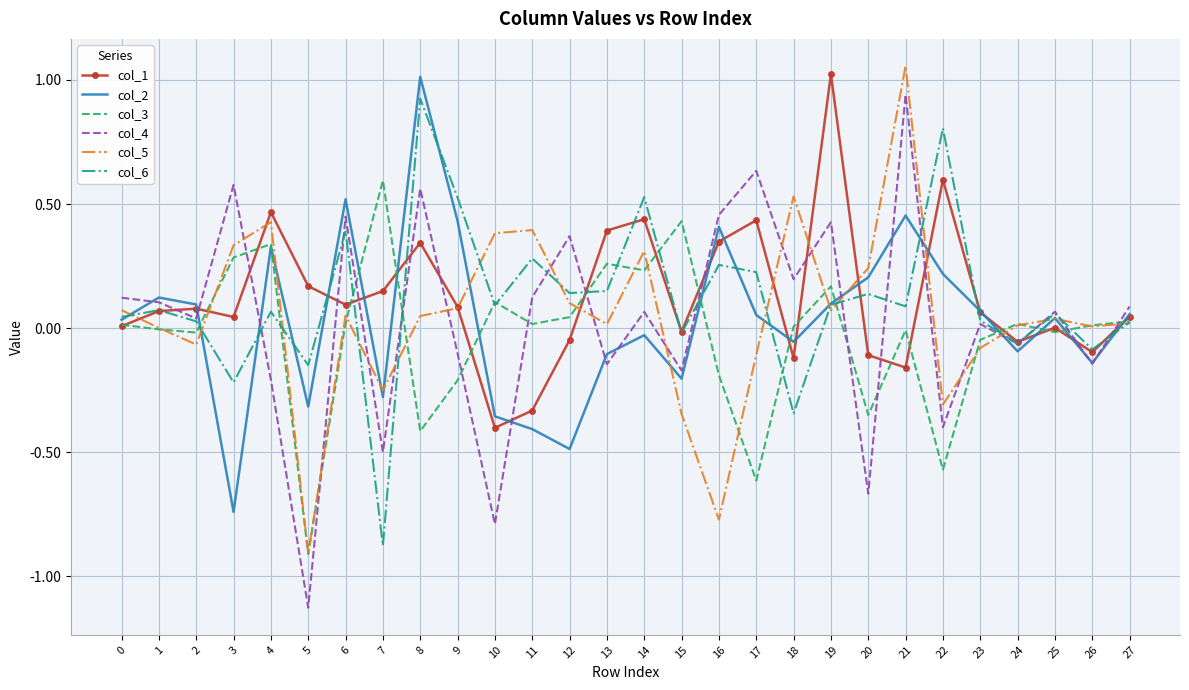

At which category does the chart reach its minimum across all series?

5